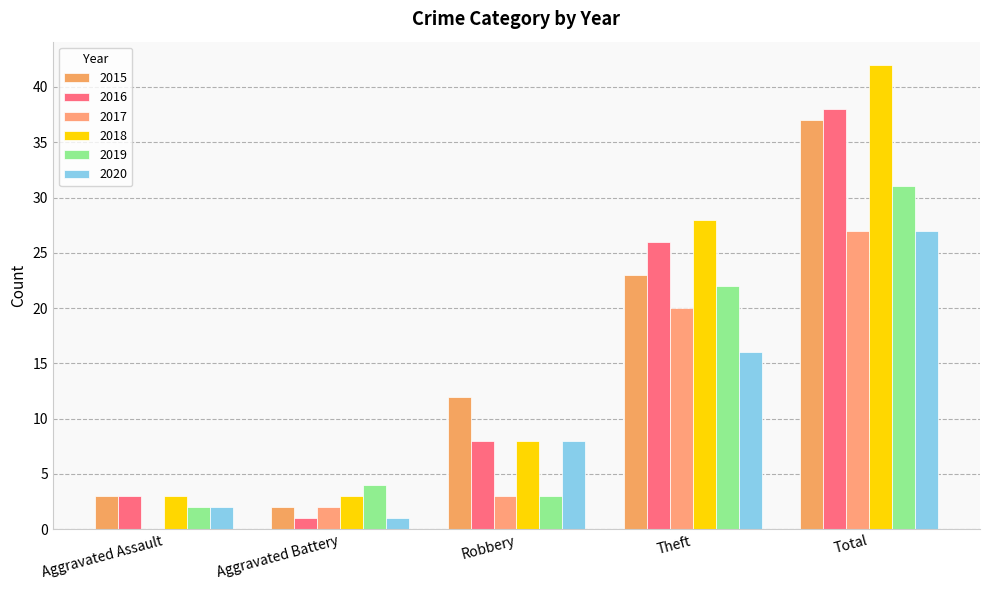

At how many categories does at least one series exceed 9?

3